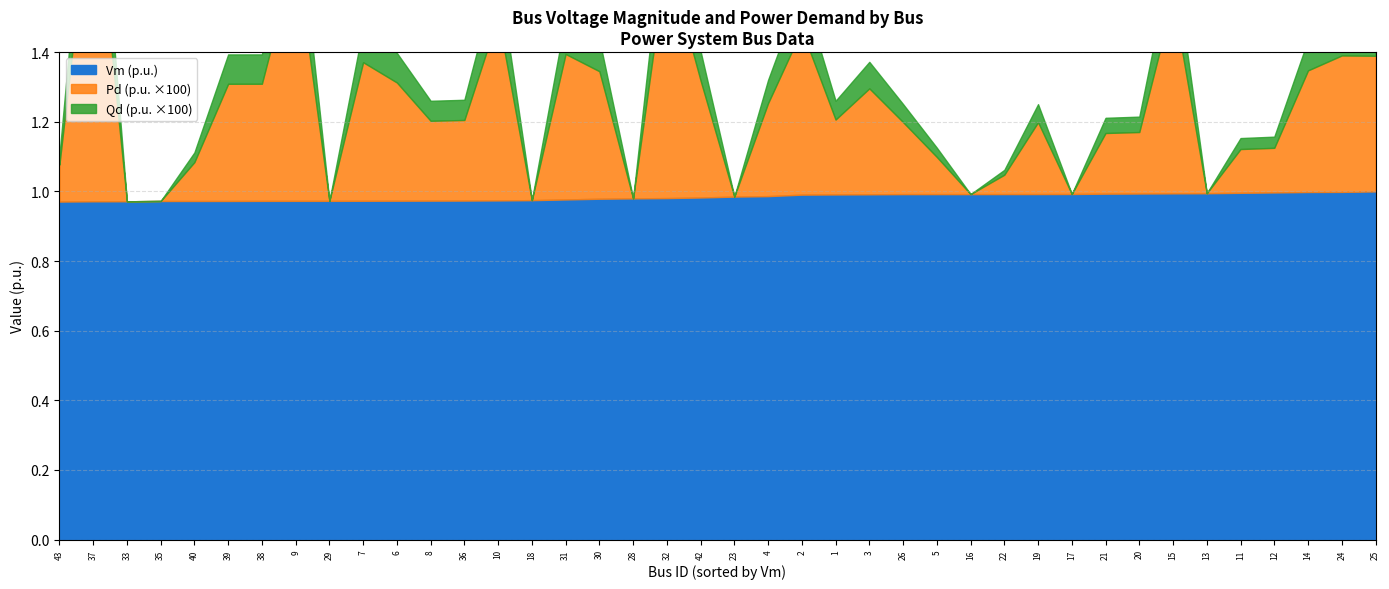

Is the value of Vm at 35 greater than the value of Qd at 8?

Yes